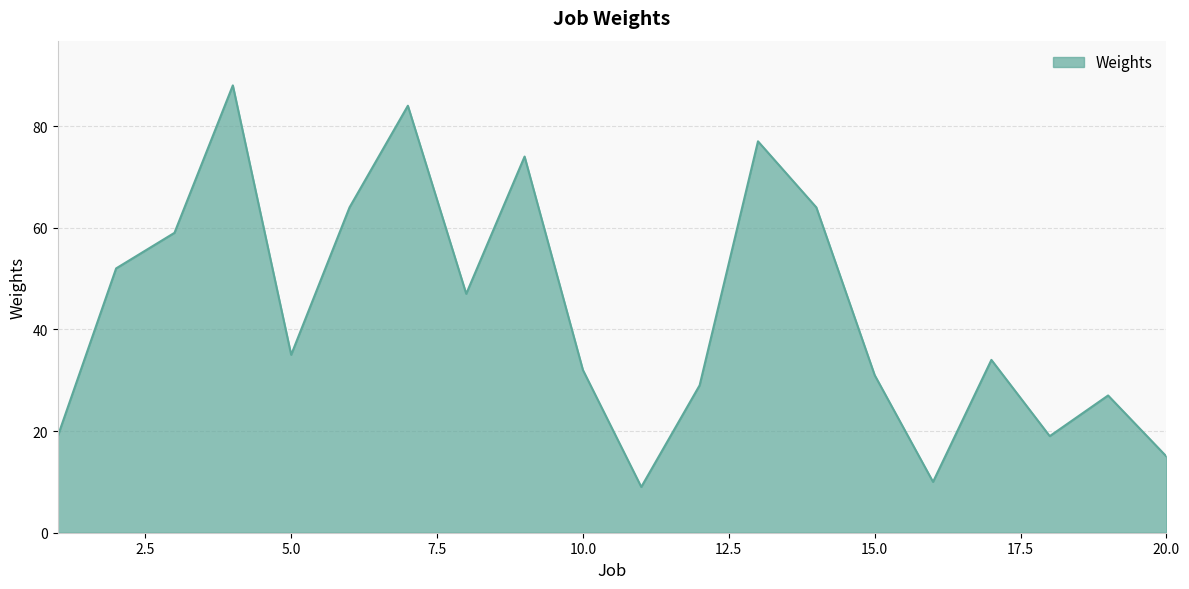

What is the difference between the maximum and minimum values?

79